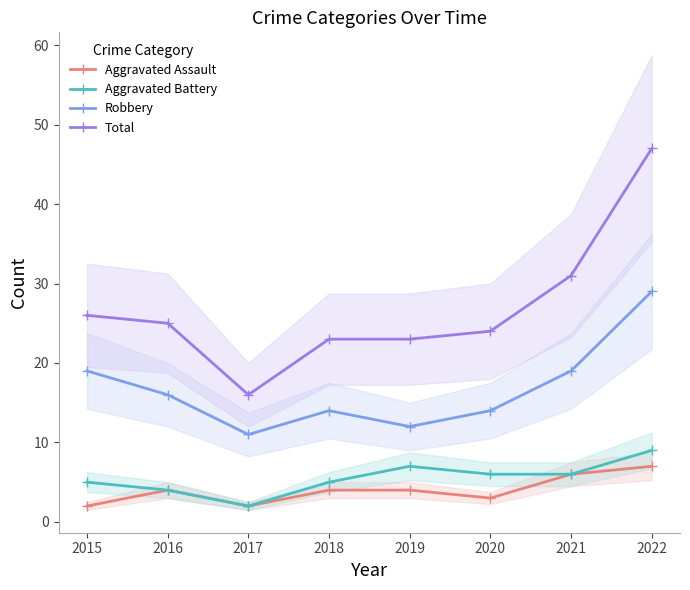

Is this an area chart (filled region under the line)?

No